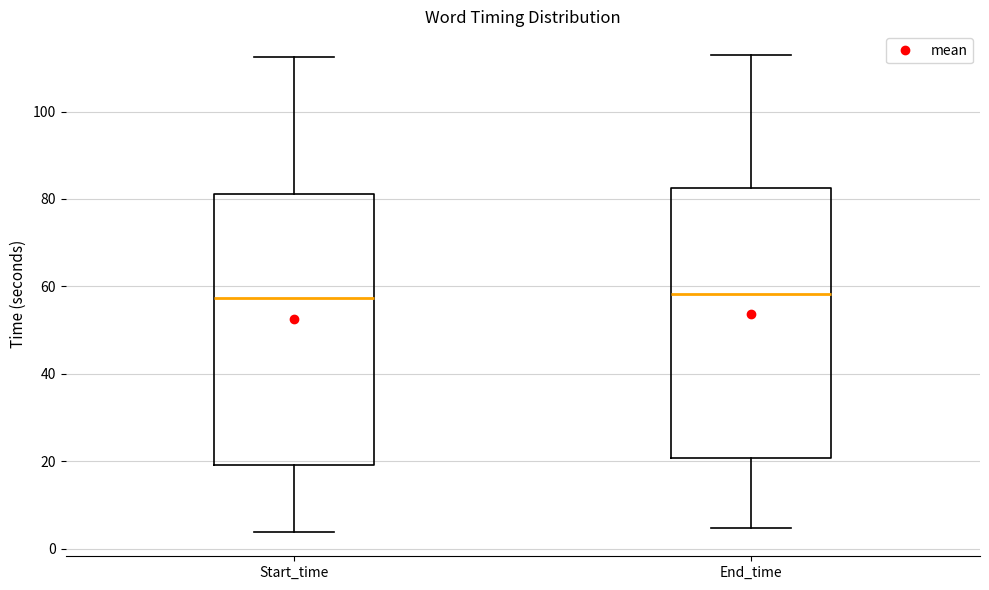

Reading left to right, transcribe this box plot: for each box, give where its median line is, the range the box spans, and where its two whiskers end, as read against the y-axis. The values are not printed on the chart, so give them approximately, as read against the axis.

Start_time: median 58, box 20 to 82, whiskers 4 to 112
End_time: median 58, box 20 to 82, whiskers 4 to 112